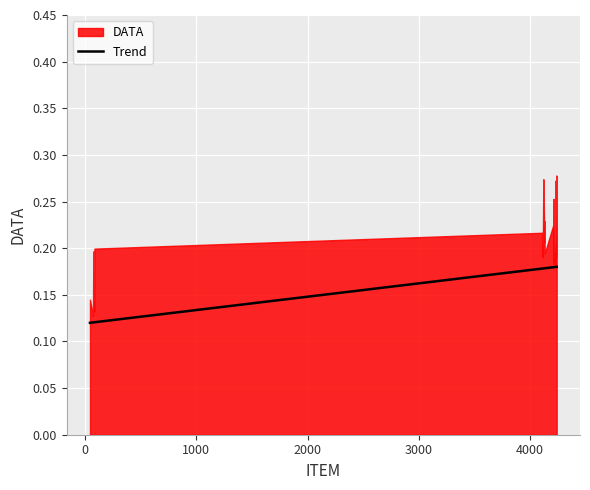

What is the smallest value displayed?

0.1